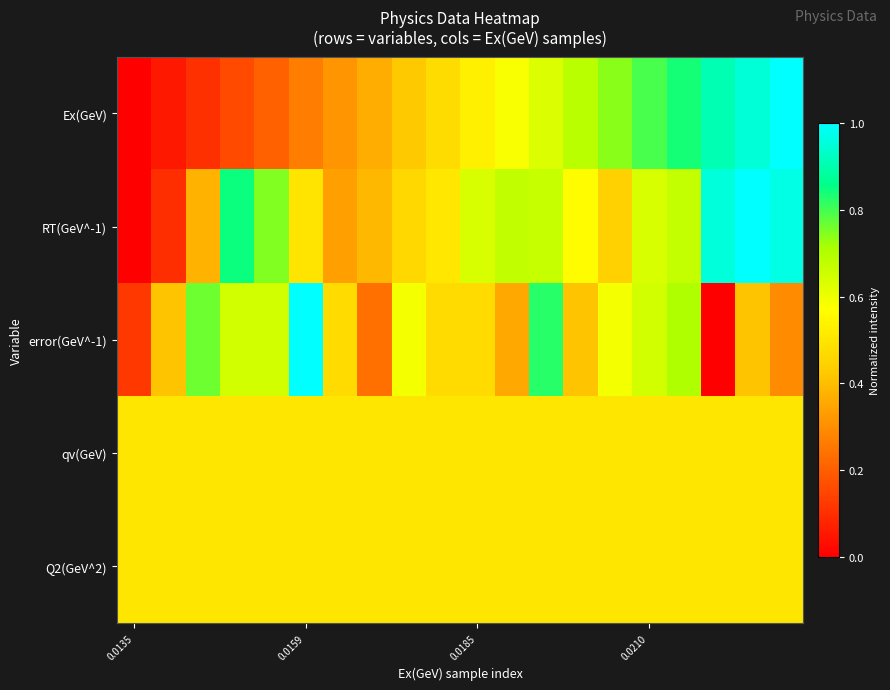

Reading left to right, extract all data points from this chart.

Ex(GeV): 0.0	0.1	0.1	0.2	0.2	0.3	0.3	0.4	0.4	0.5	0.5	0.6	0.6	0.7	0.7	0.8	0.8	0.9	1.0	1.0
RT(GeV^-1): 0.0	0.1	0.4	0.8	0.7	0.5	0.3	0.4	0.5	0.5	0.6	0.7	0.7	0.6	0.4	0.6	0.7	1.0	1.0	1.0
error(GeV^-1): 0.1	0.4	0.8	0.6	0.6	1.0	0.5	0.2	0.6	0.5	0.5	0.4	0.8	0.4	0.6	0.6	0.7	0.0	0.4	0.3
qv(GeV): 0.5	0.5	0.5	0.5	0.5	0.5	0.5	0.5	0.5	0.5	0.5	0.5	0.5	0.5	0.5	0.5	0.5	0.5	0.5	0.5
Q2(GeV^2): 0.5	0.5	0.5	0.5	0.5	0.5	0.5	0.5	0.5	0.5	0.5	0.5	0.5	0.5	0.5	0.5	0.5	0.5	0.5	0.5